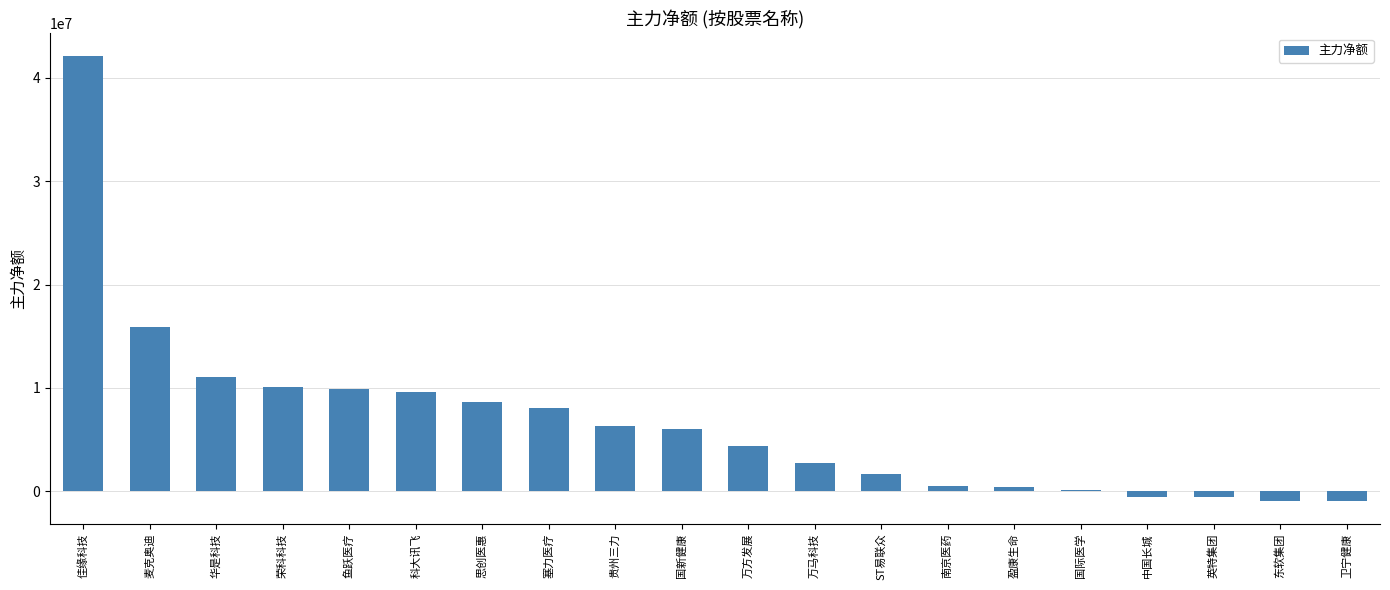

What is the greatest value displayed?

42136570